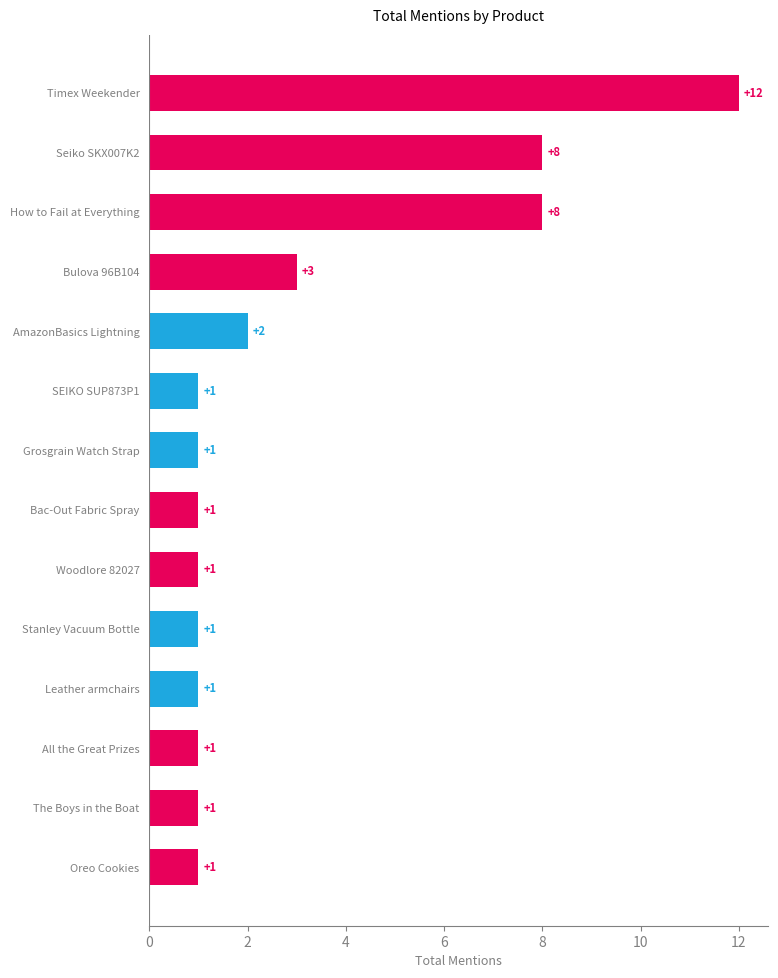

What is the difference between the maximum and second lowest values?

11